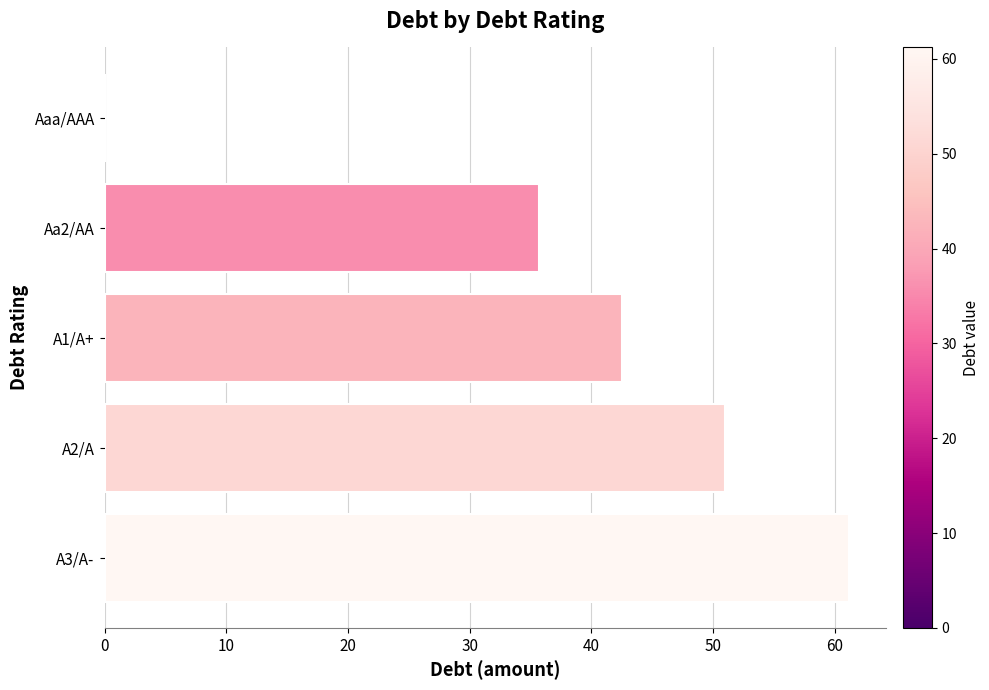

Reading top to bottom, transcribe all the data shown in this chart.

Aaa/AAA=0.0	Aa2/AA=35.7	A1/A+=42.5	A2/A=51.0	A3/A-=61.2